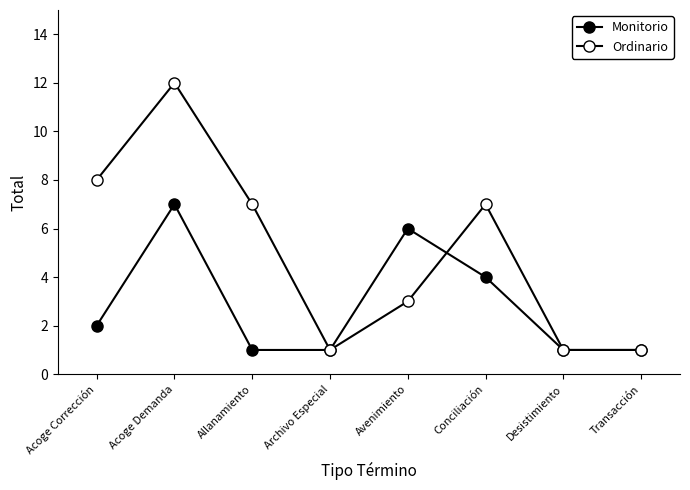

Is this an area chart (filled region under the line)?

No